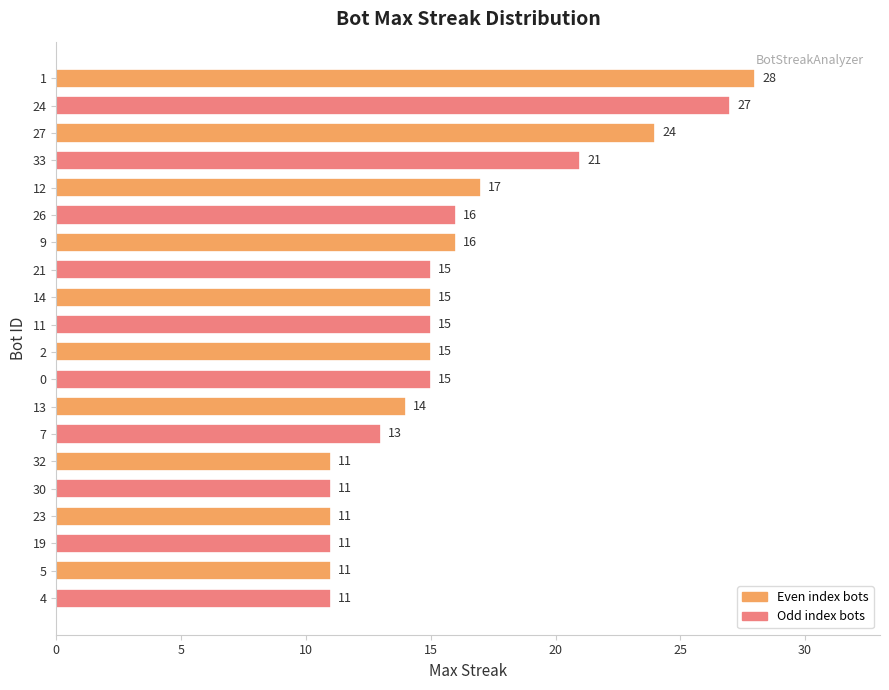

What is the approximate value at 5?

11